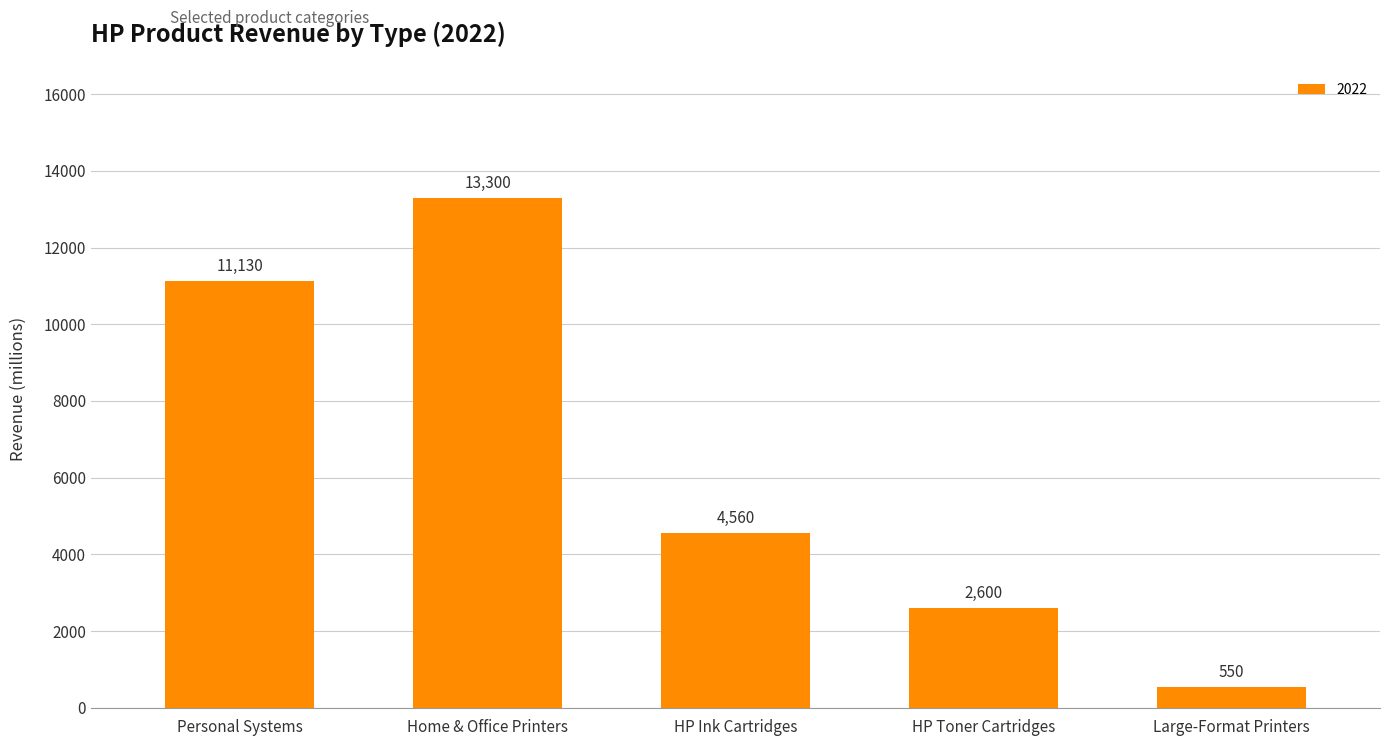

How many values are between 2600 and 11130?

3